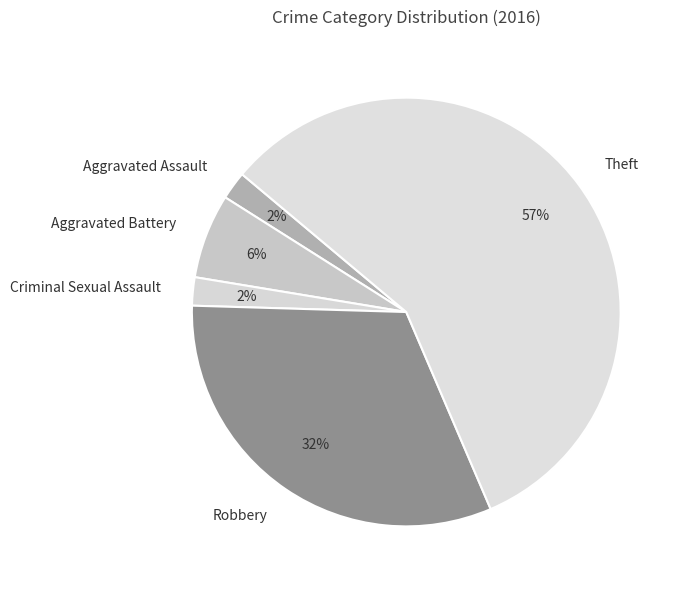

To the nearest percent, what is the combined percentage of Aggravated Assault and Theft?

60%